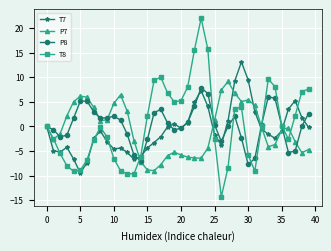

What is the difference between the maximum and minimum values in the P7 series?

18.1